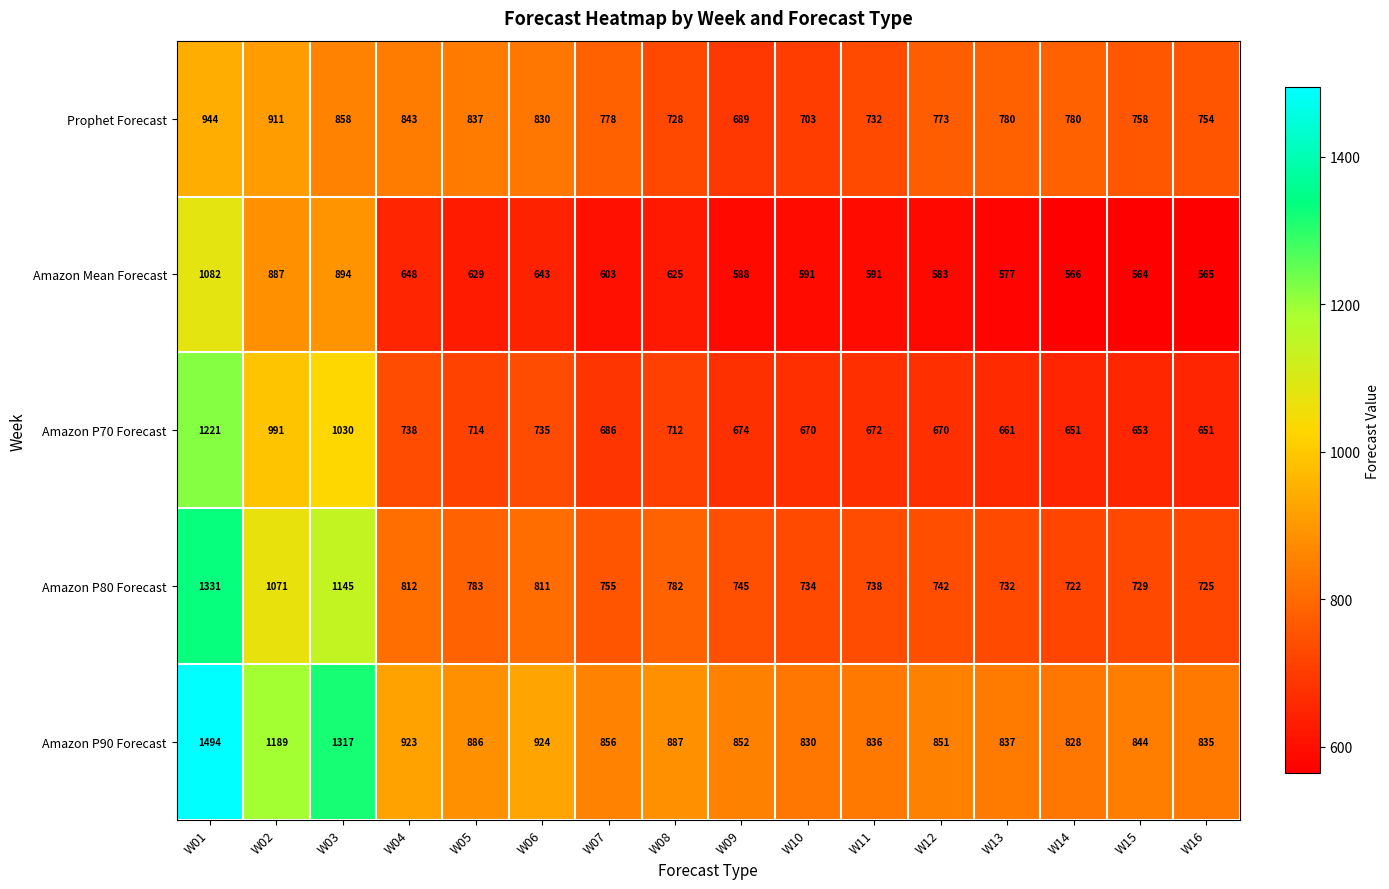

At how many categories does at least one series exceed 839?

11